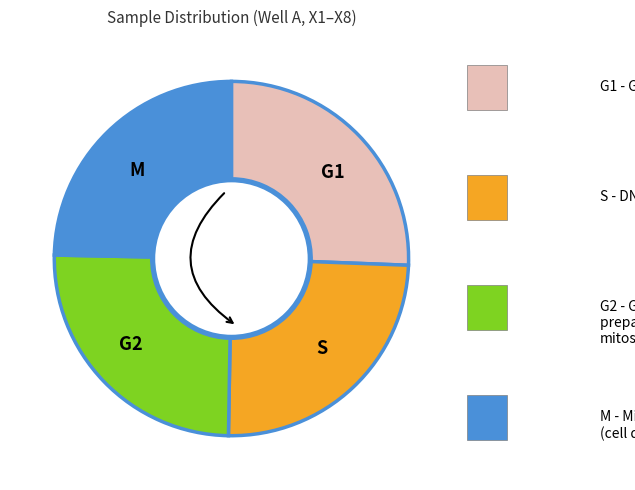

Which category has the biggest portion of the pie?

G1